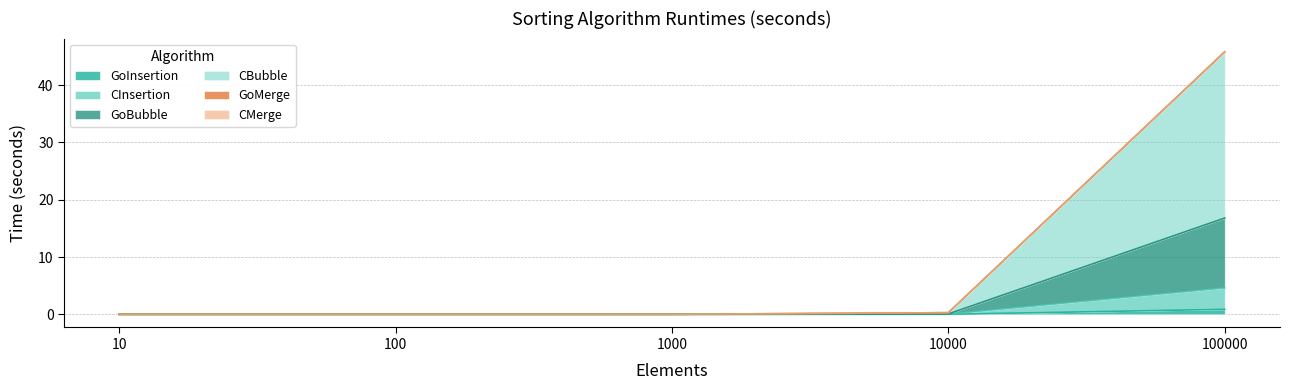

Is it true that GoBubble equals 4.8 at 100000?

False